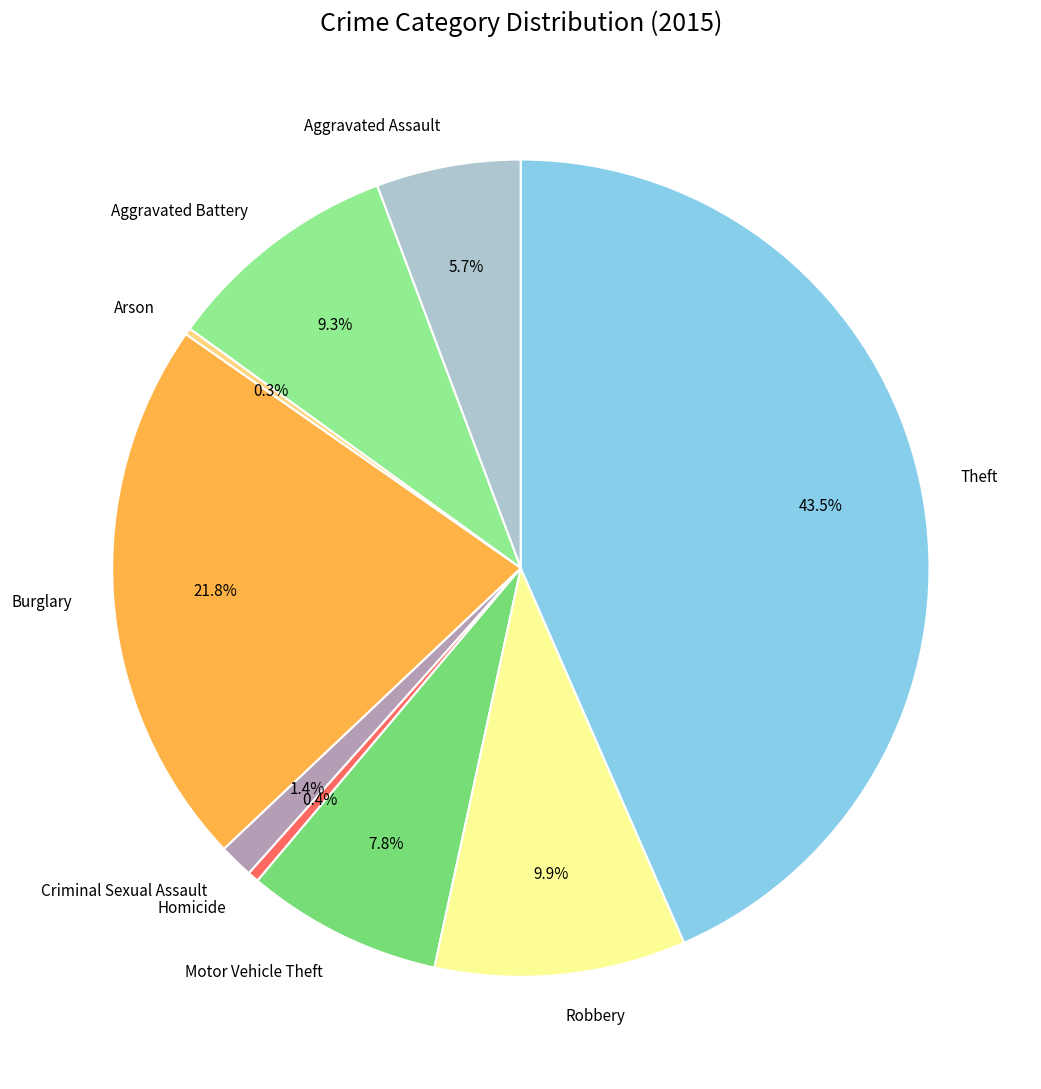

What is the largest slice in the pie chart?

Theft